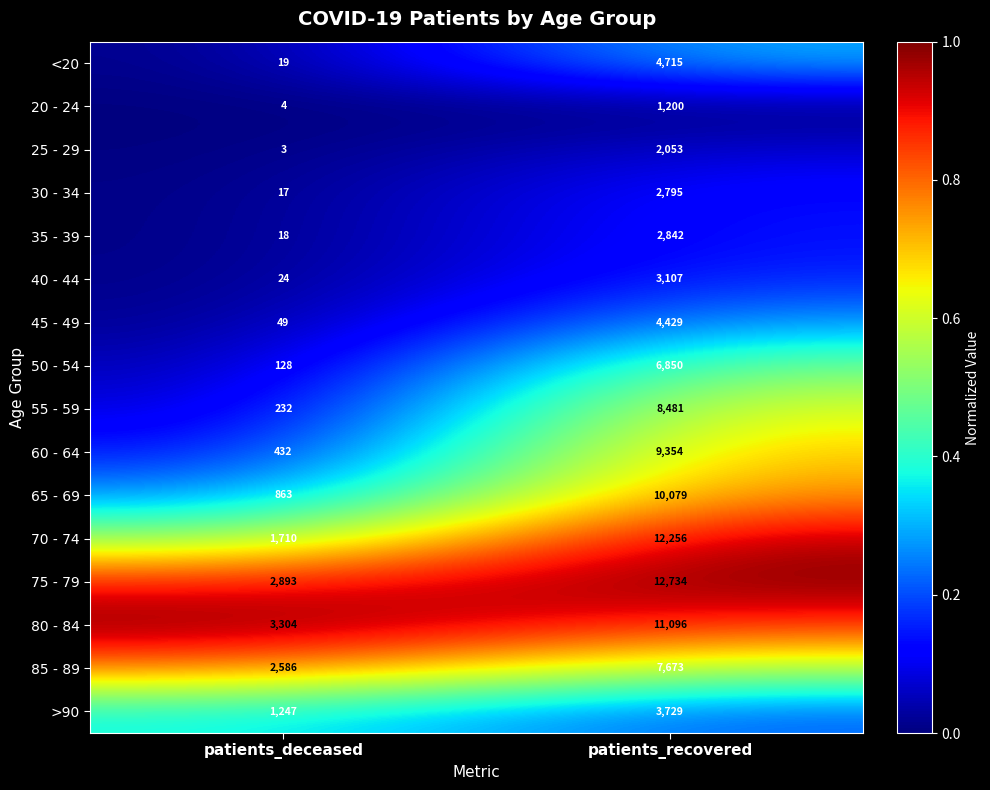

What is the difference between the 70 - 74 values at patients_deceased and patients_recovered?

10546